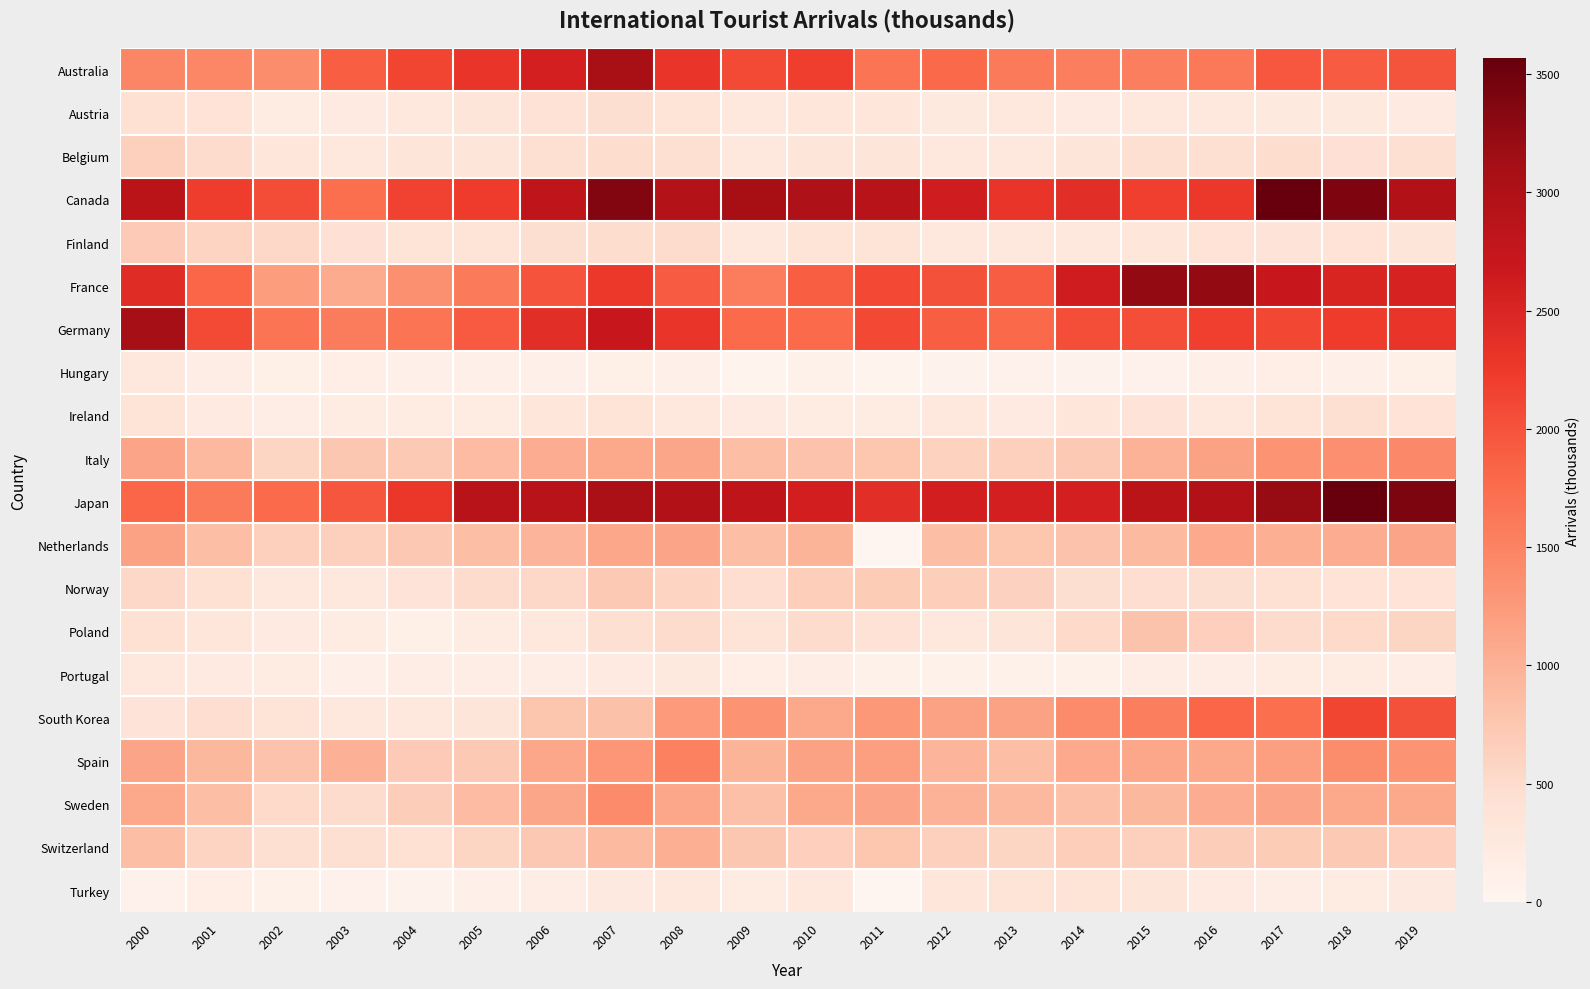

Which category has the highest value across all series?

2017